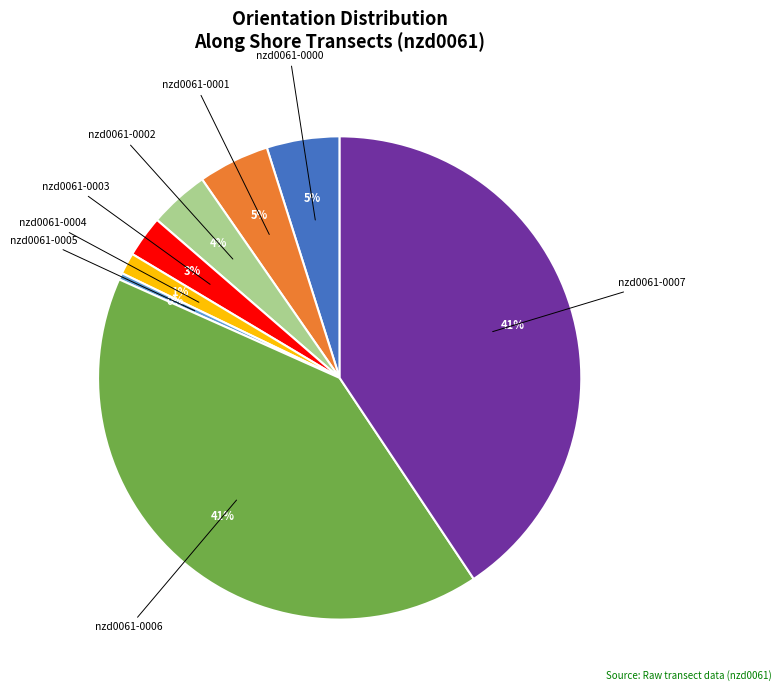

How many slices are in this pie chart?

8